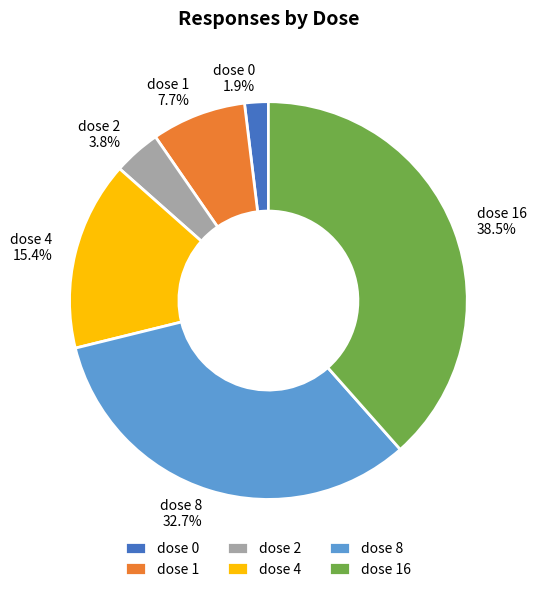

Combined, what portion of the pie is dose 1 and dose 0?

9.6%